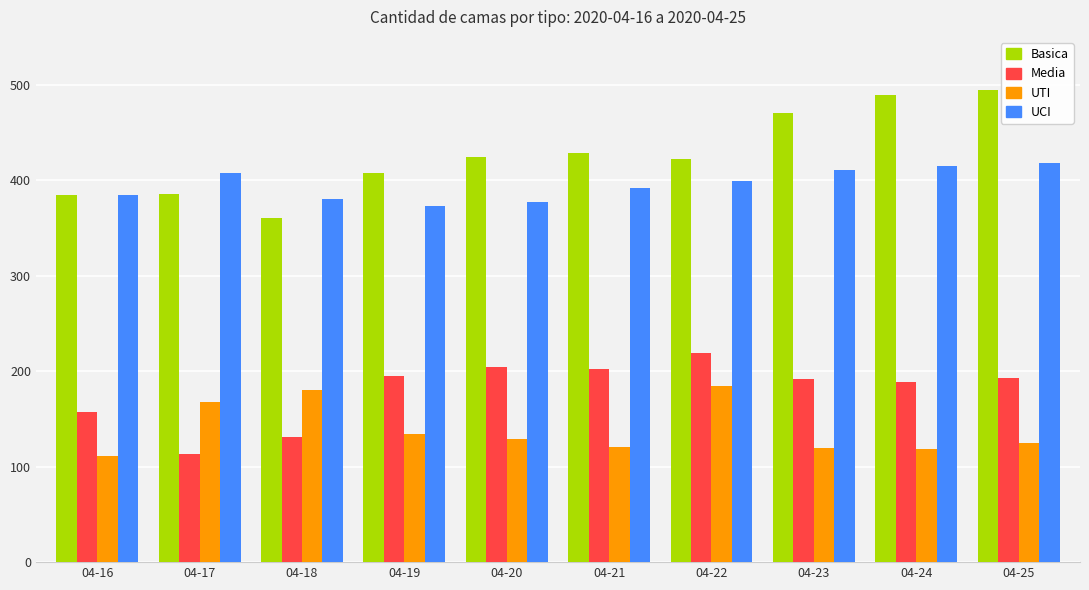

How many bars are there in each group?

4